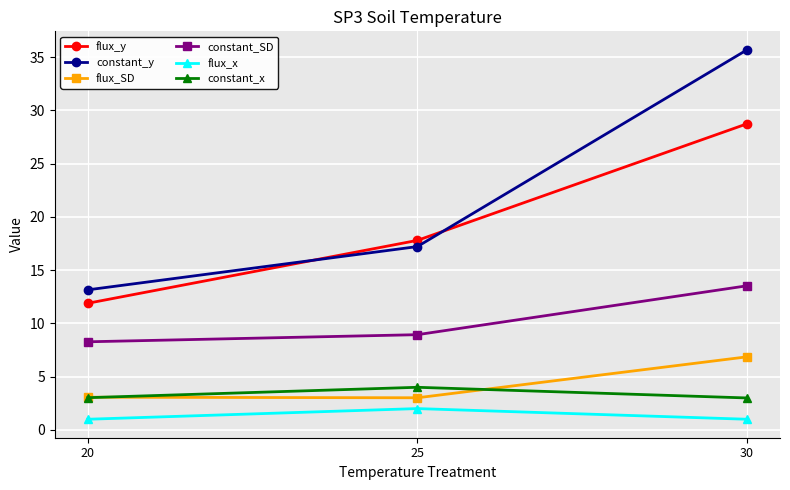

Which category has the highest value across all series?

30